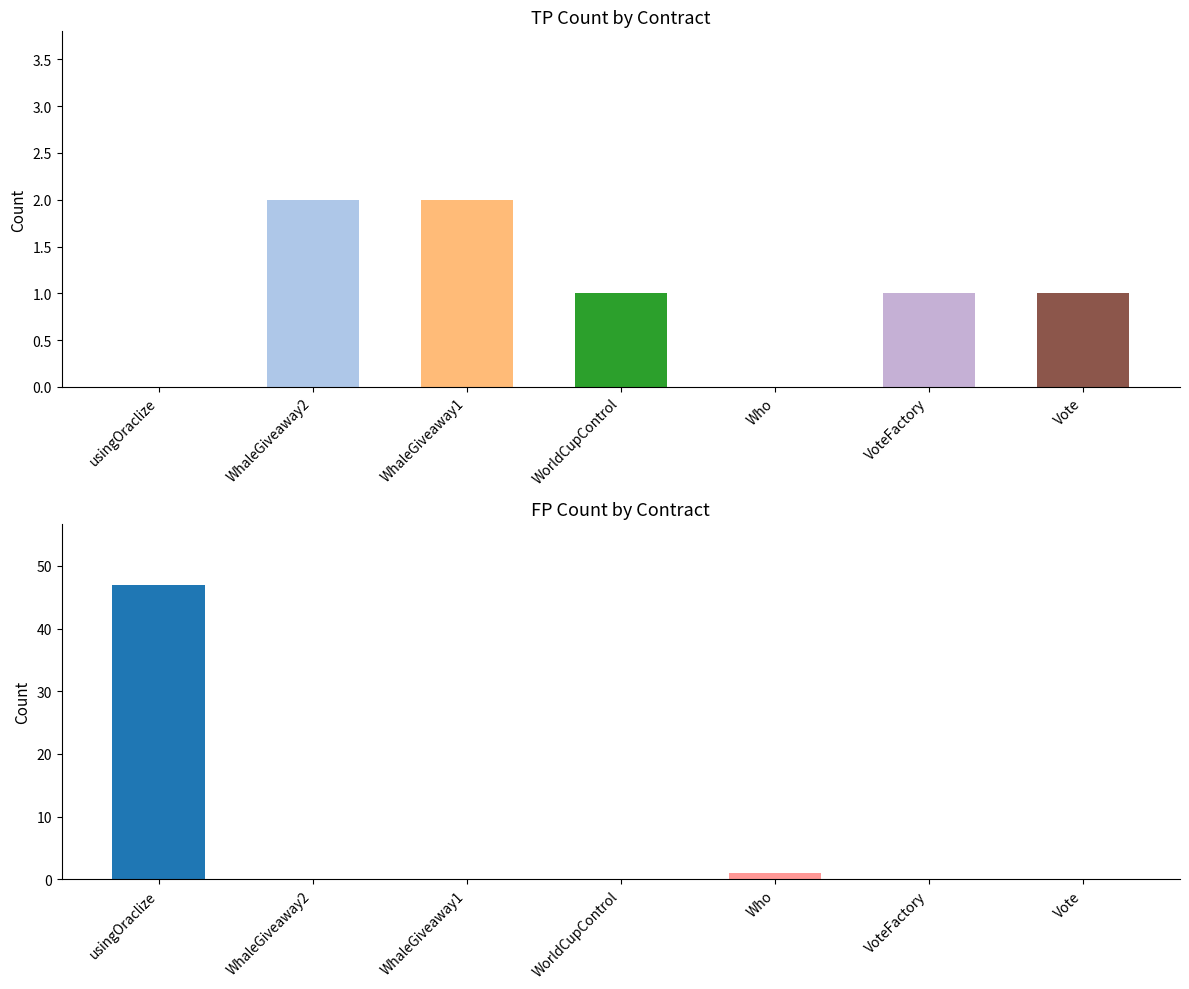

At which category is the sum across all series the highest?

usingOraclize